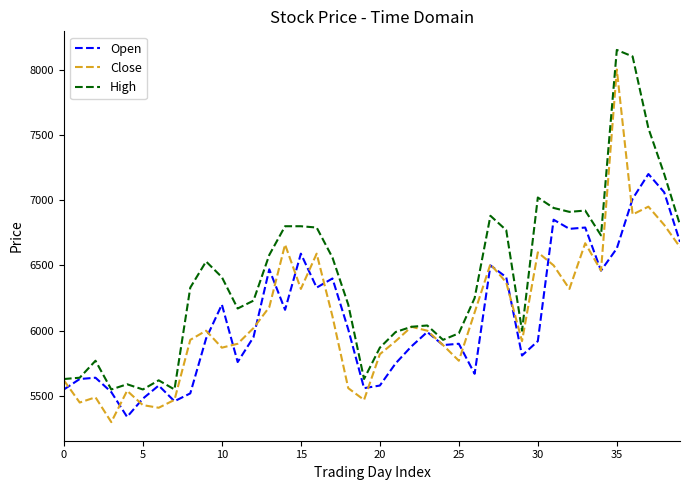

Which series has the largest total across all categories?

High